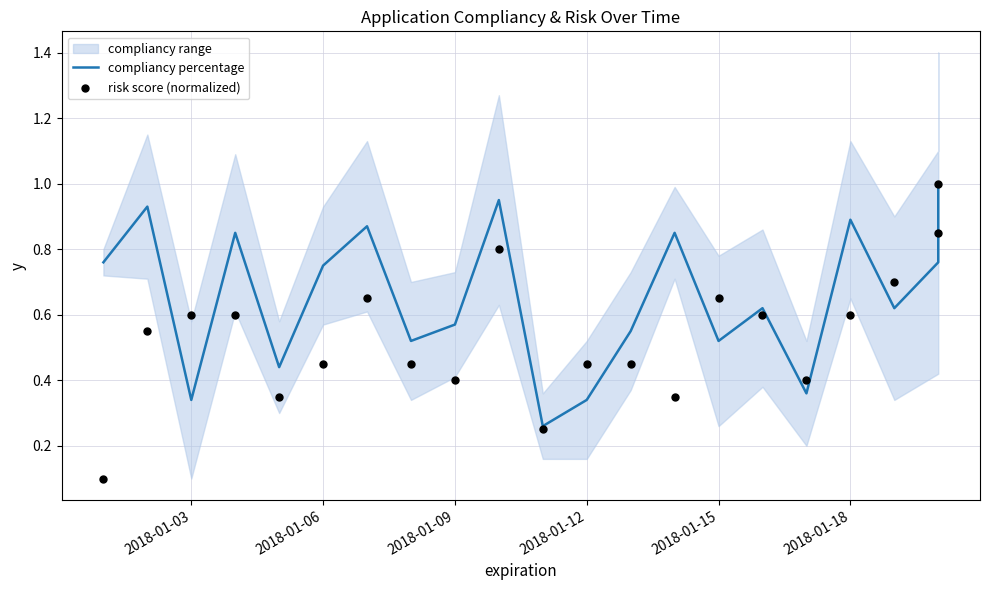

Which series has the largest total across all categories?

compliancy percentage